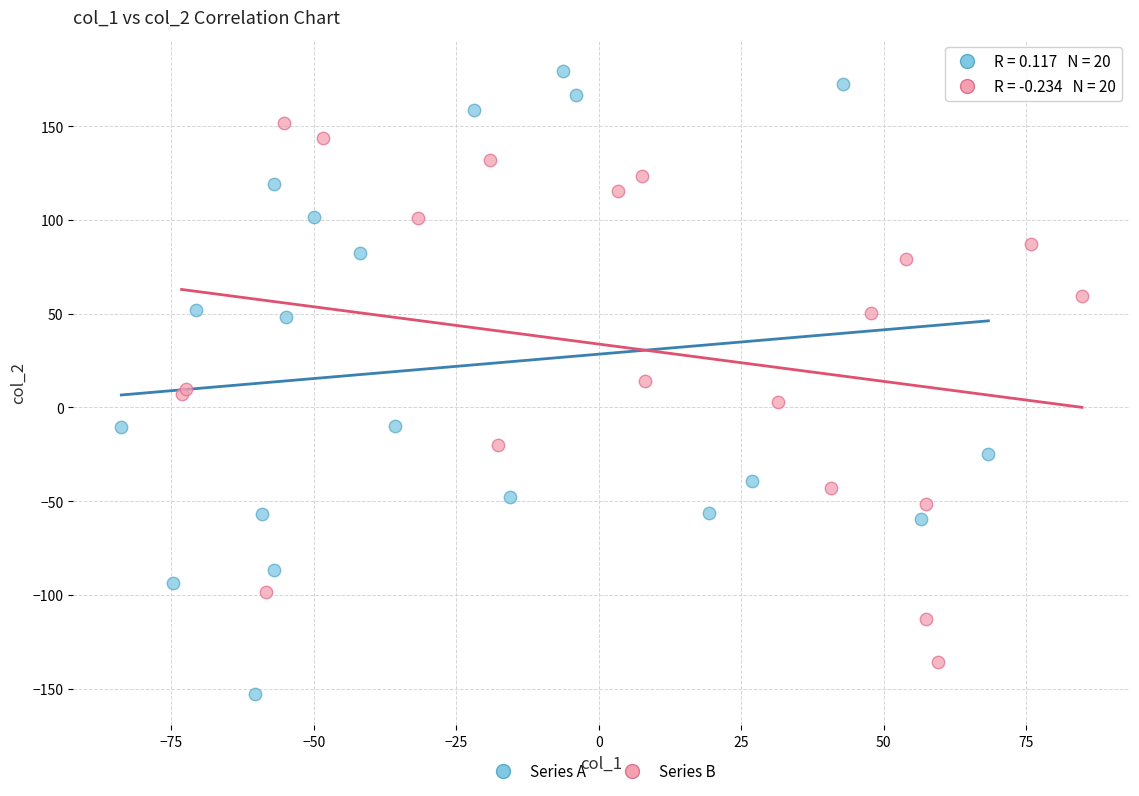

Which series reaches the maximum Y coordinate?

Series A